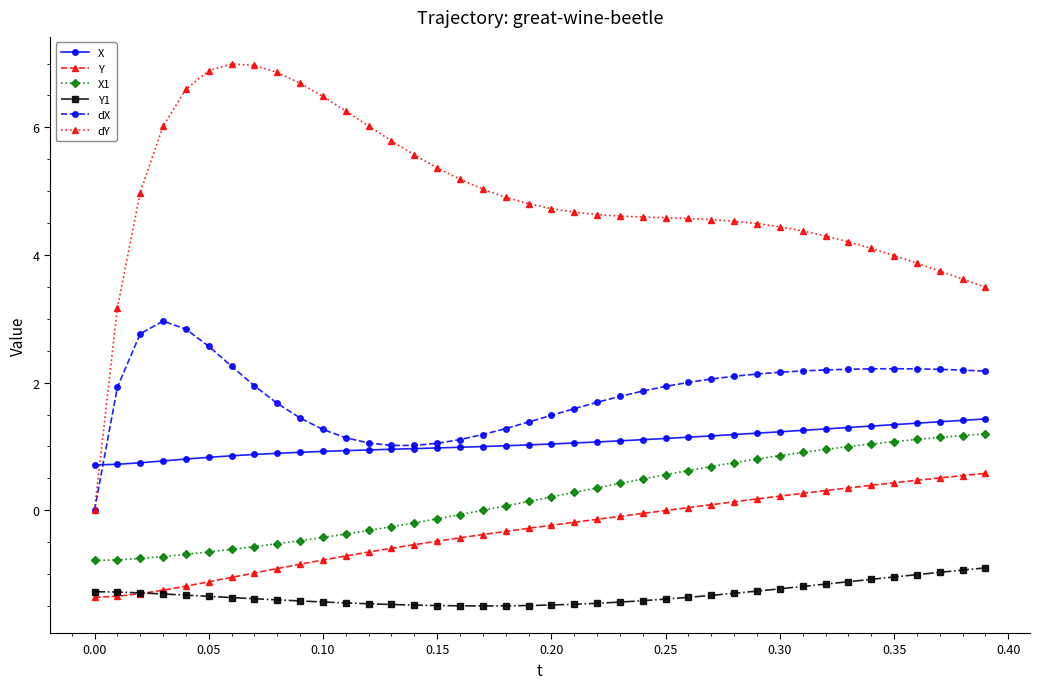

What is the smallest value displayed?

-1.5